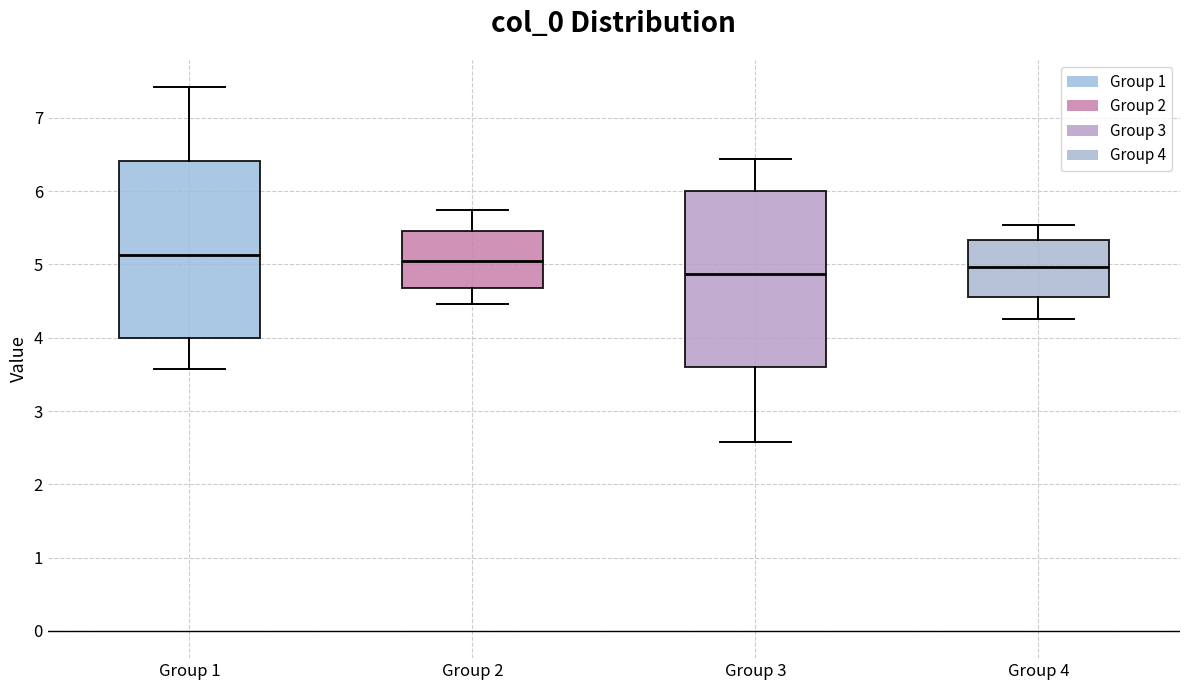

Where does the median line of the box for Group 4 sit on the y-axis? The values are not printed on the chart, so give them approximately, as read against the axis.

5.0